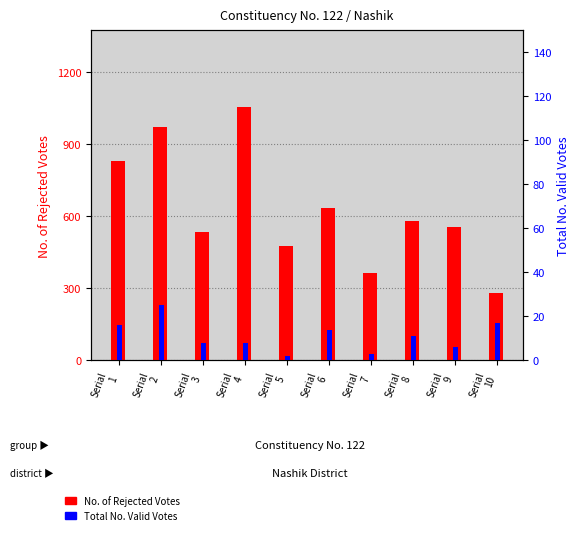

Reading left to right, extract all data points from this chart.

No. of Rejected Votes: 829	970	536	1056	474	632	365	580	556	282
Total No. Valid Votes: 16	25	8	8	2	14	3	11	6	17